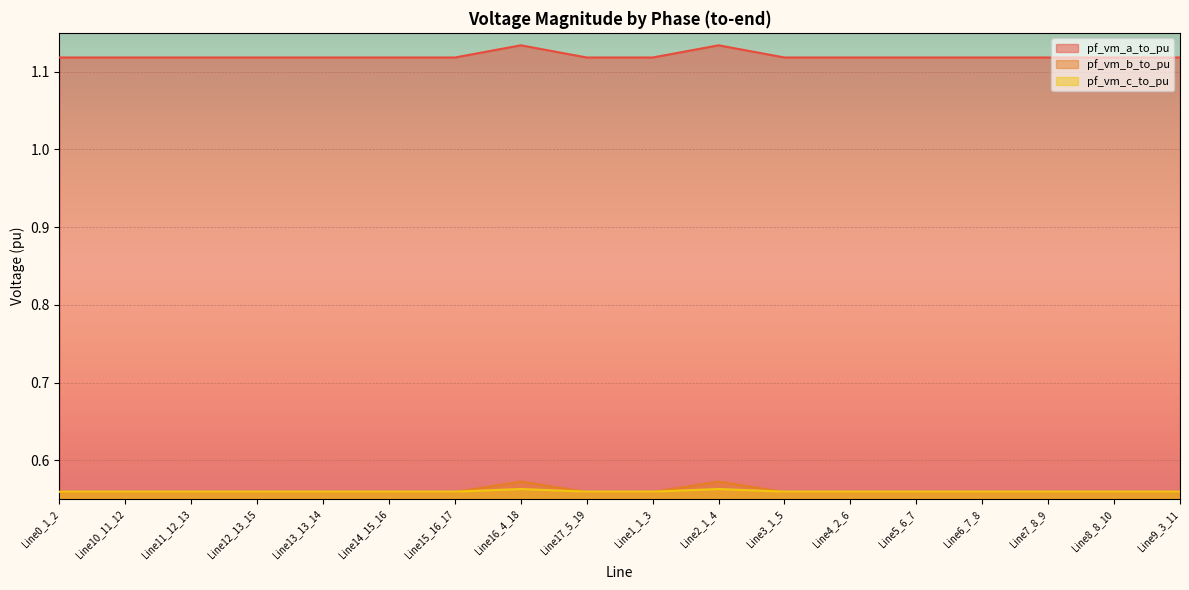

The value of pf_vm_b_to_pu at Line6_7_8 is 1.0. True or false?

False